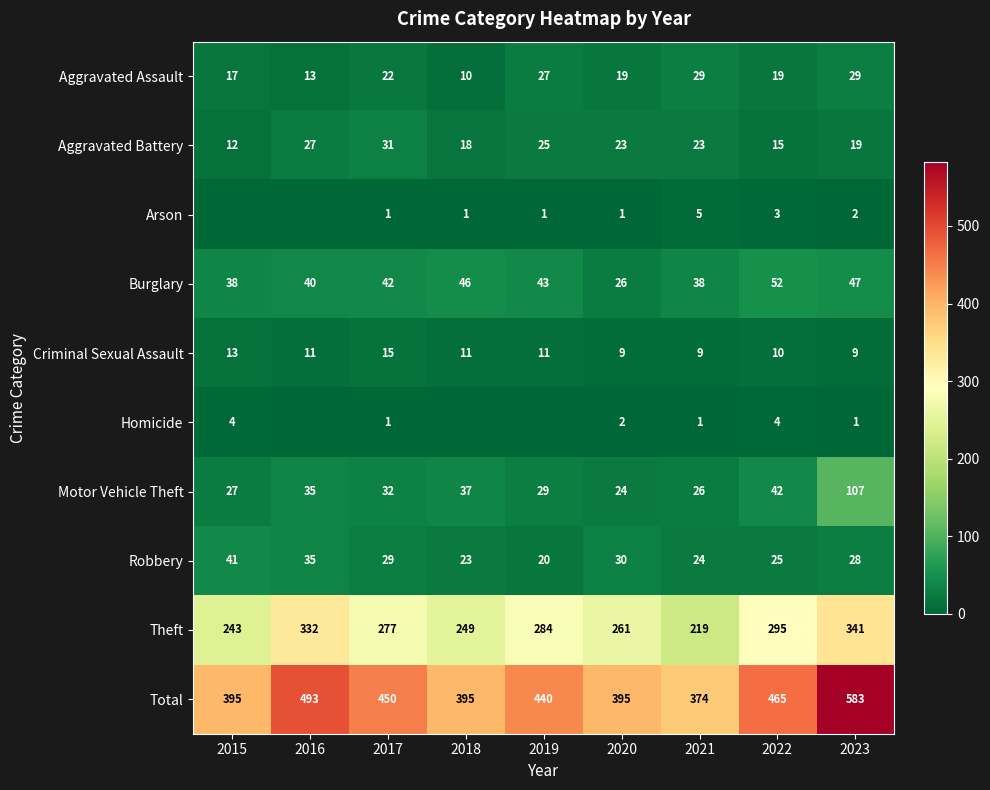

At how many categories does at least one series exceed 426?

5